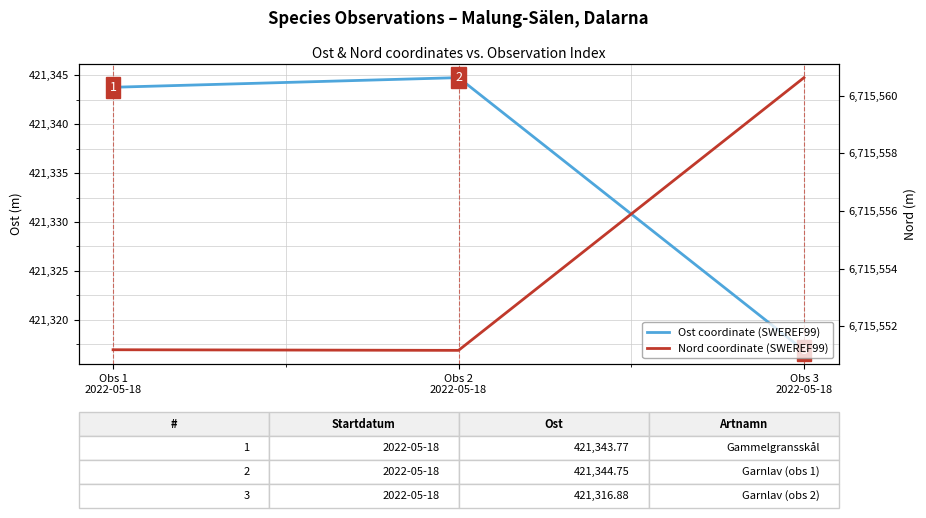

List the series in order of their peak value, lowest first.

Ost coordinate (SWEREF99), Nord coordinate (SWEREF99)